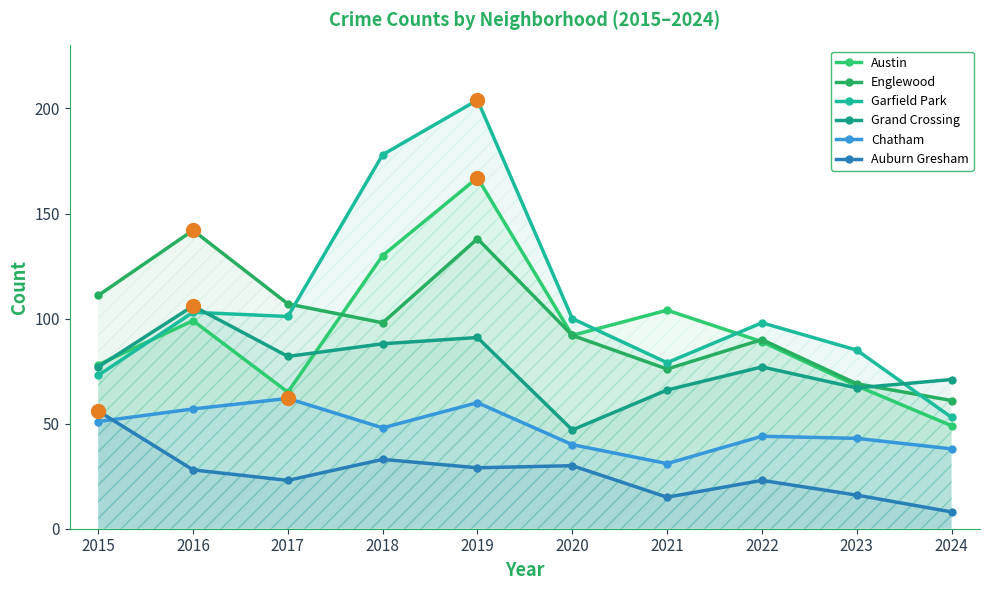

What is the difference between the highest and lowest values at 2015?

60